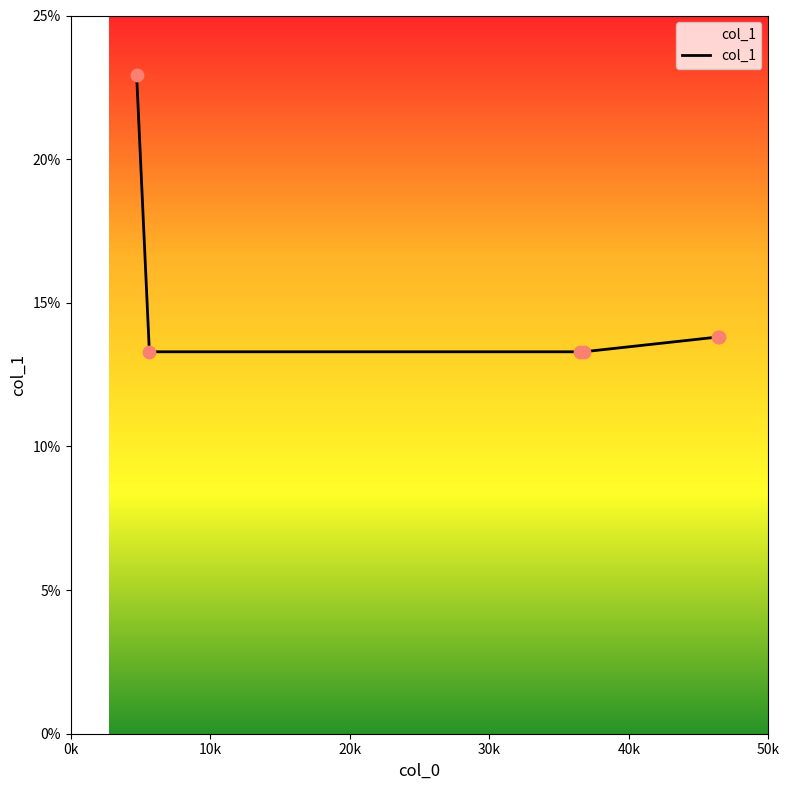

What is the average value?

15.1